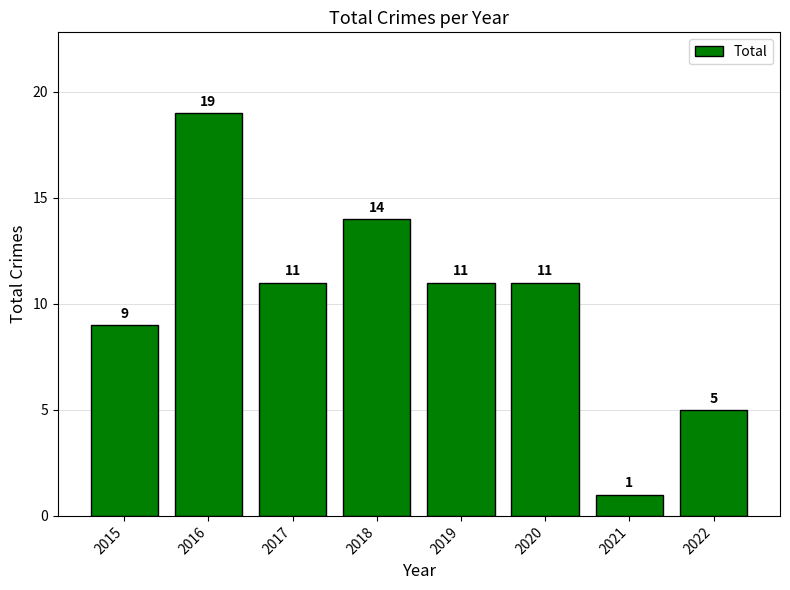

What is the change in value from 2015 to 2019?

+2